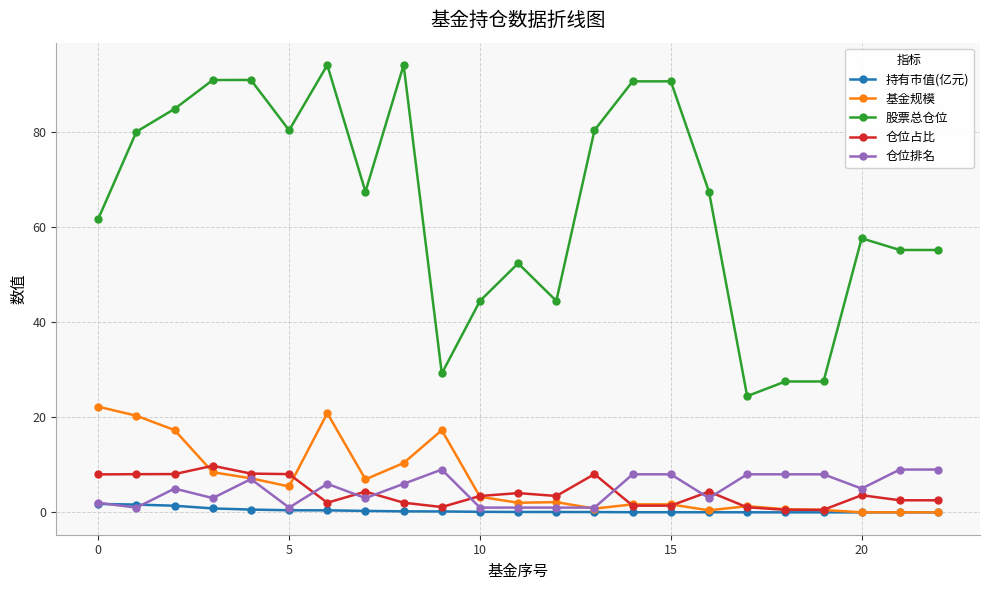

Which series has the widest spread of values?

股票总仓位